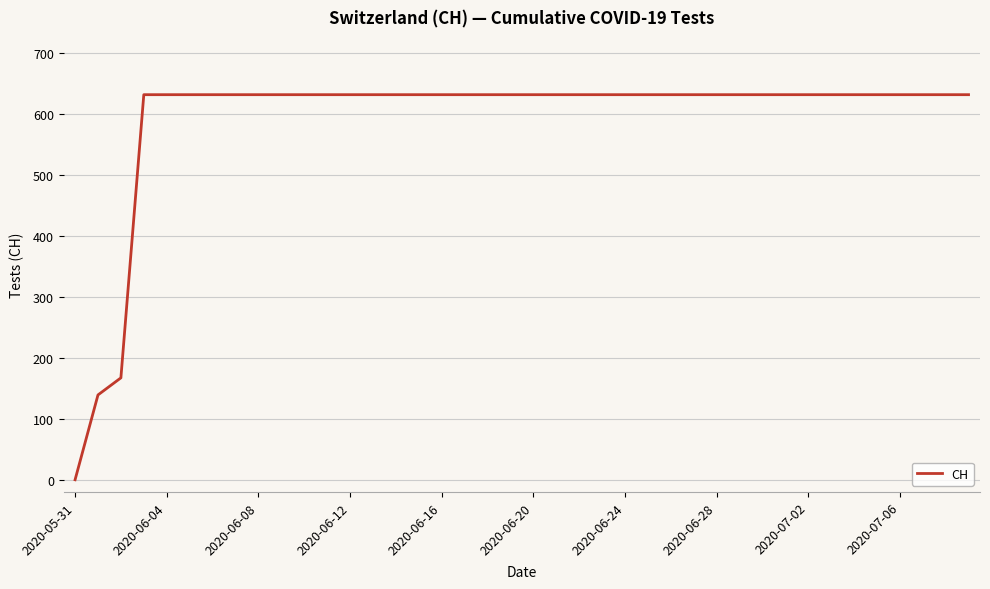

How many lines are shown in the chart?

1